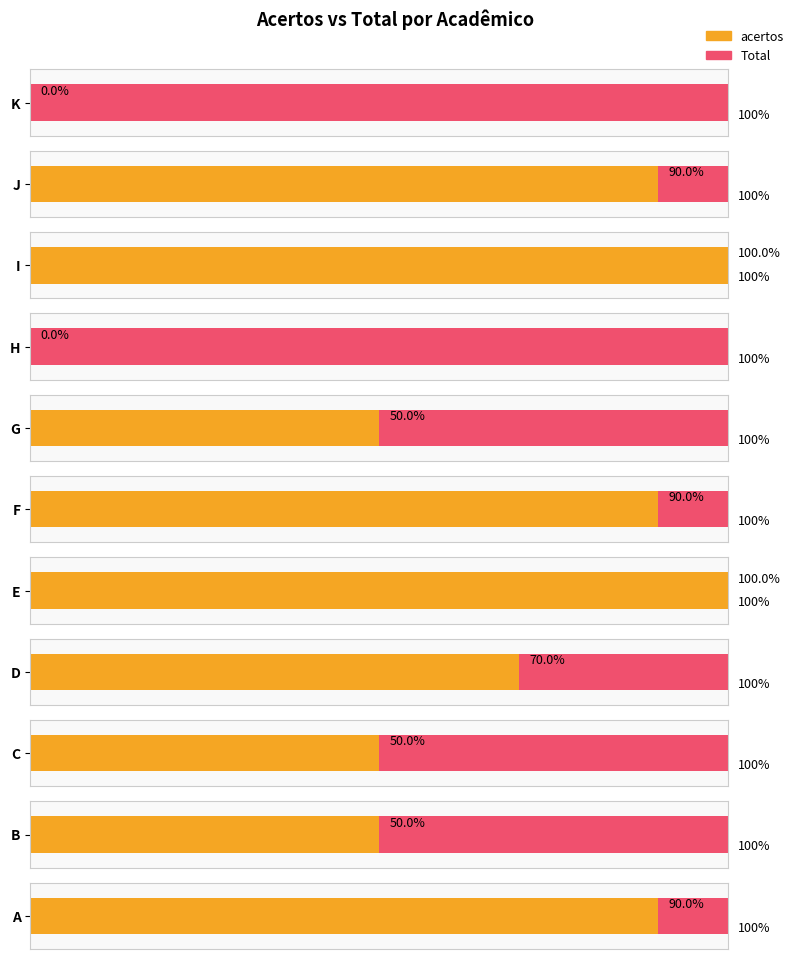

Count the acertos values in the range 5 to 9.

7